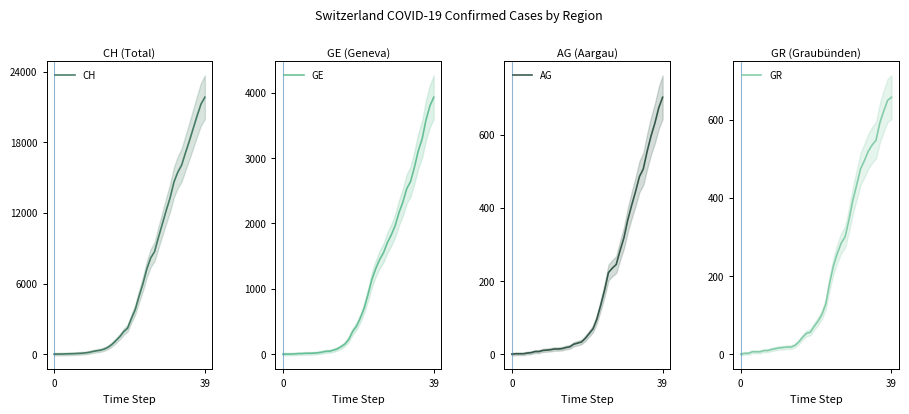

Reading left to right, extract all data points from this chart.

CH: 0	5	9	19	31	38	56	70	100	145	221	284	333	430	589	831	1146	1479	1897	2197	3018	3786	4928	5987	7231	8175	8712	9914	11055	12193	13266	14610	15452	16067	17108	18112	19179	20246	21235	21822
GE: 0	1	1	4	8	9	13	13	15	20	29	42	44	59	79	112	153	224	343	425	549	701	911	1139	1307	1445	1549	1703	1820	1960	2161	2322	2527	2638	2855	3109	3289	3582	3793	3928
AG: 0	1	1	1	3	4	7	7	10	11	12	14	14	15	18	20	27	30	33	43	56	69	96	134	175	223	235	245	283	318	367	407	444	485	506	554	596	631	673	702
GR: 0	2	2	6	6	6	9	9	12	14	16	17	18	18	22	31	43	53	56	71	84	101	128	182	226	258	284	300	343	393	433	474	495	519	535	547	592	622	649	657